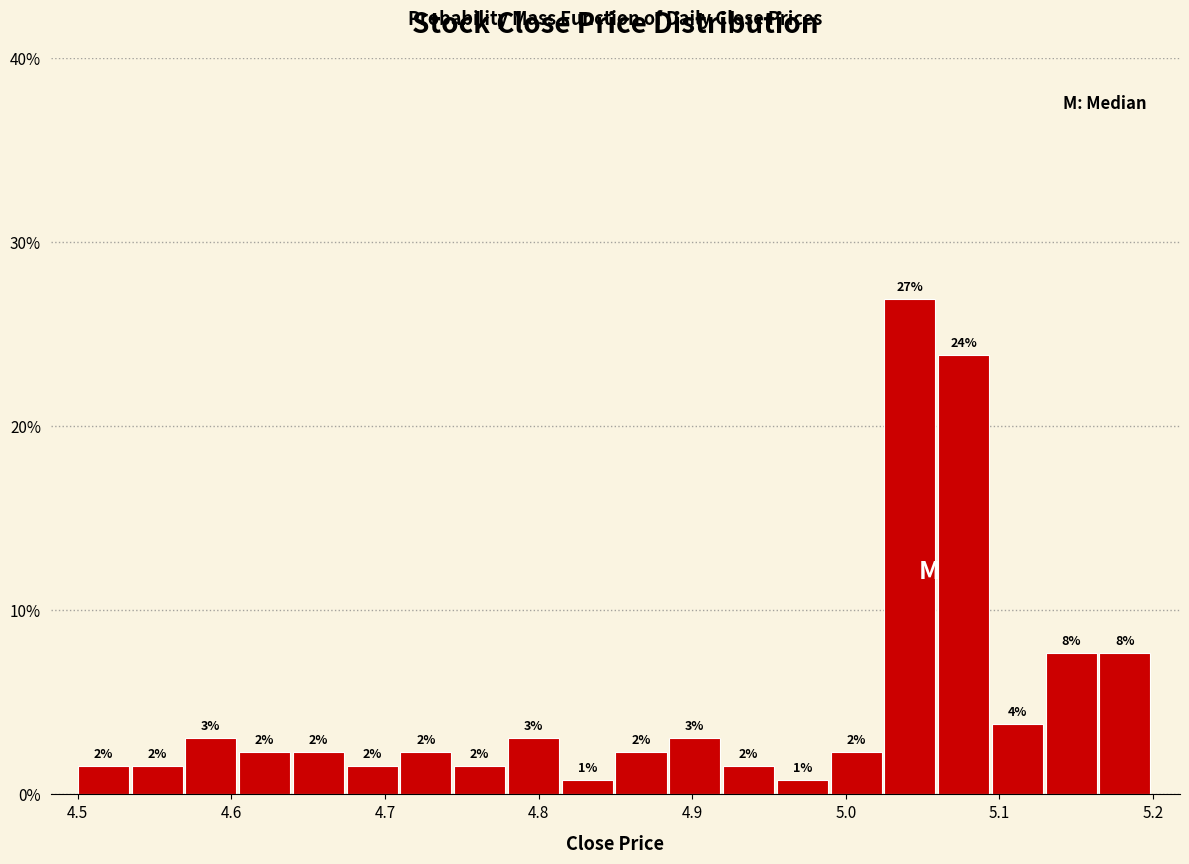

Around what value on the x-axis is the tallest bar? Give the approximate position of its centre, as read against the axis.

5.04